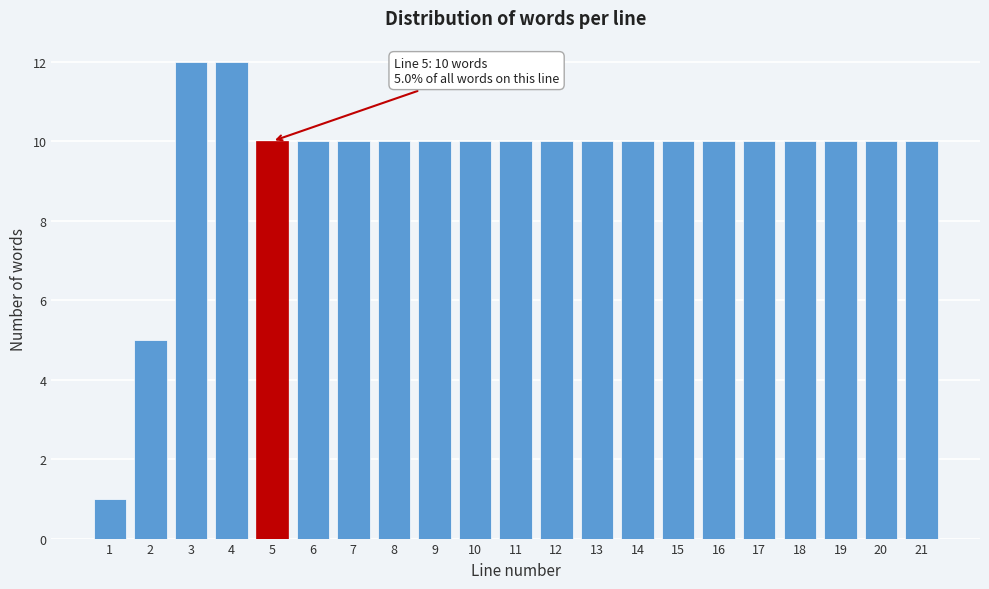

Reading left to right, extract all data points from this chart.

1	5	12	12	10	10	10	10	10	10	10	10	10	10	10	10	10	10	10	10	10